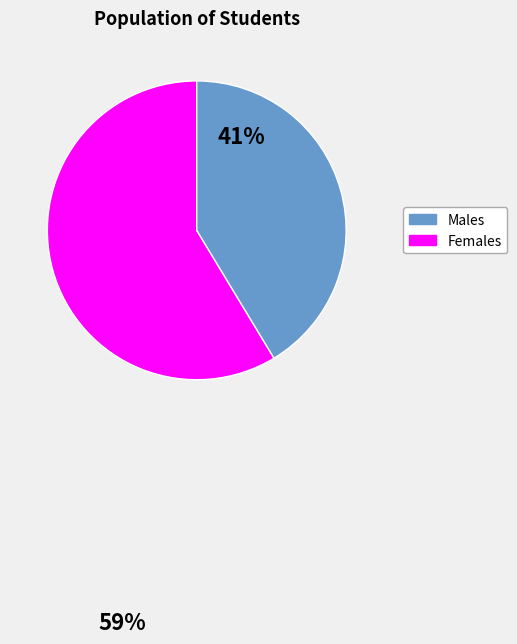

Does any single category account for the majority?

Yes